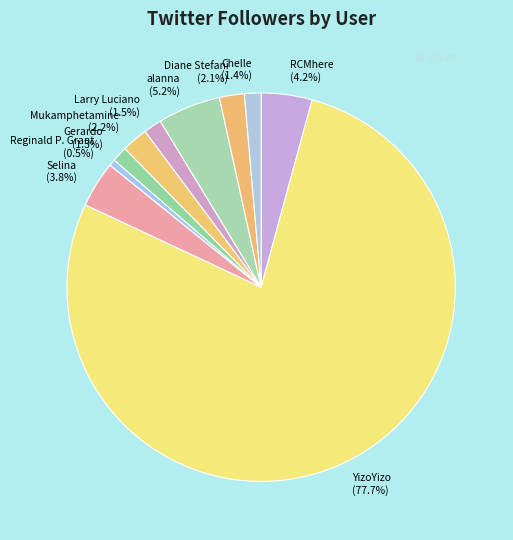

Combined, do Selina and Chelle account for over 50%?

No